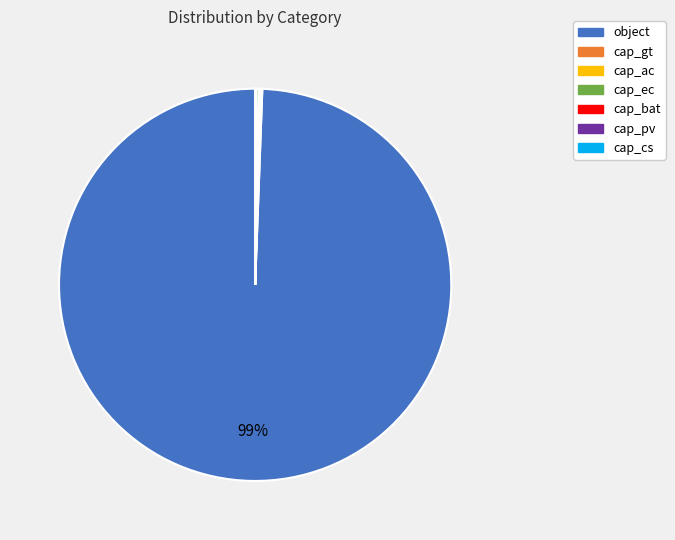

Is it true that object is 87% of the pie?

False